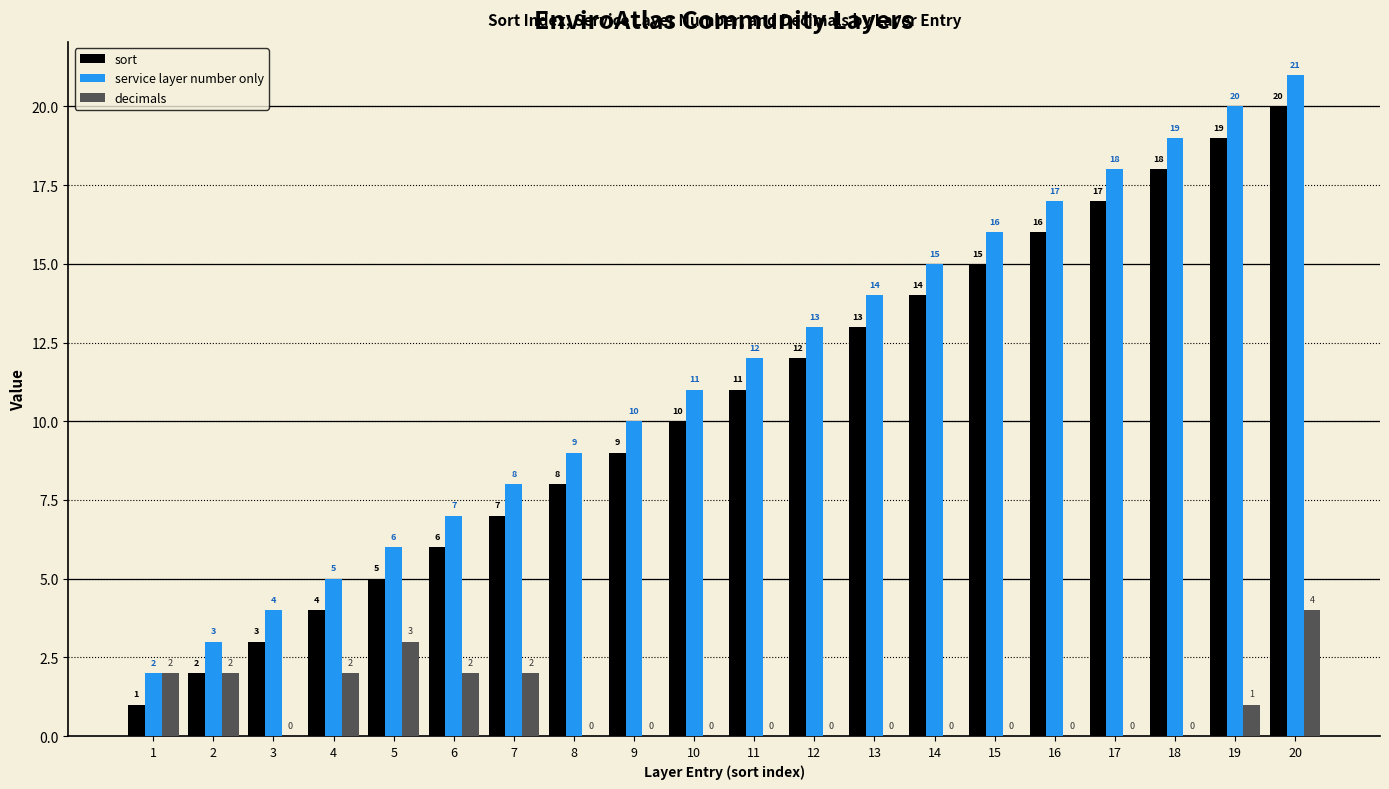

True or false: decimals has a value of 0 at 15.

True